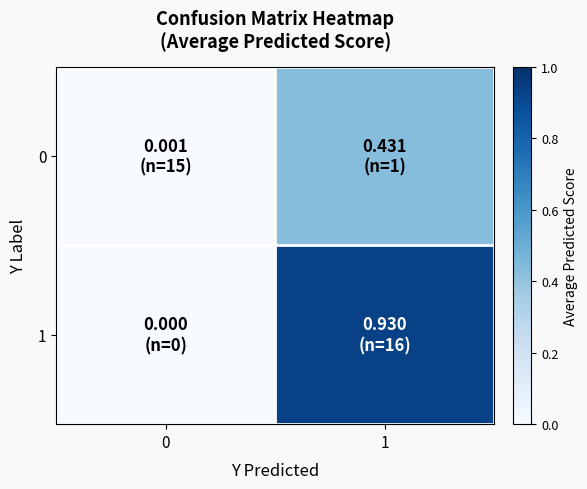

Reading left to right, transcribe all the data shown in this chart.

0: 0=0.0	1=0.4
1: 0=0.0	1=0.9